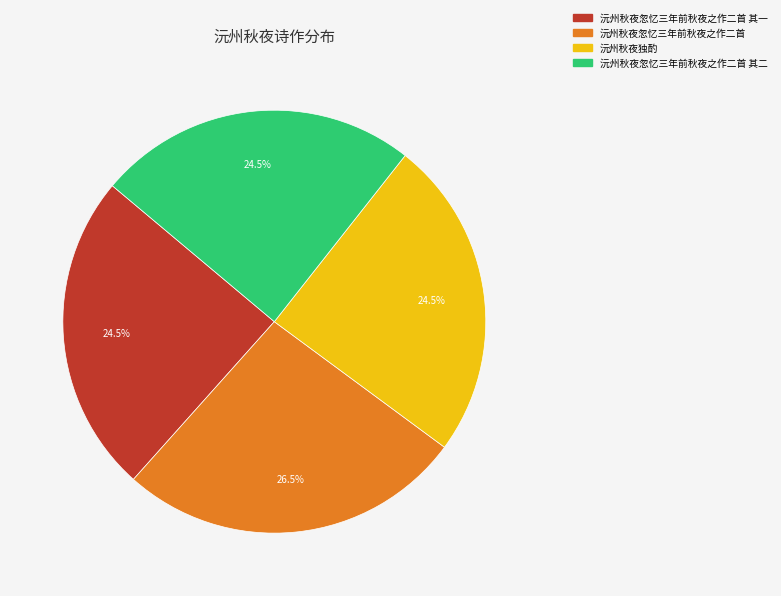

Does any single category account for the majority?

No